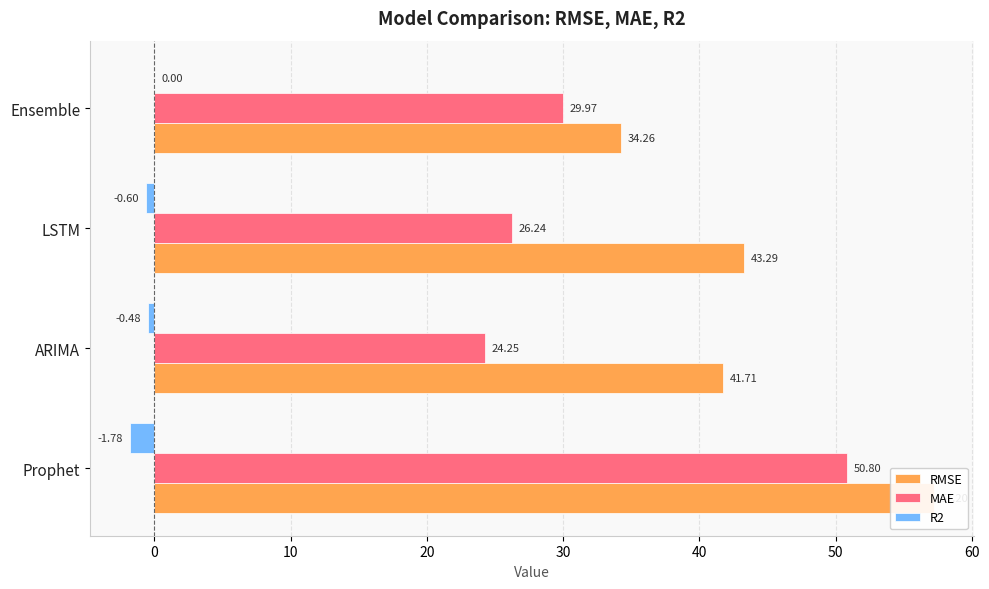

What is the smallest value displayed?

-1.8